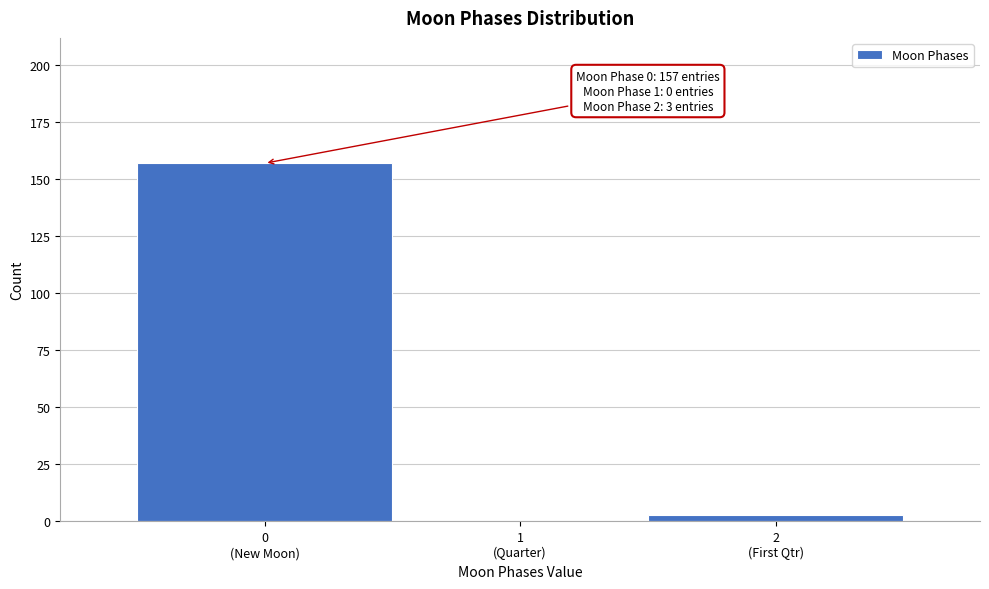

What is the sum of all values?

160